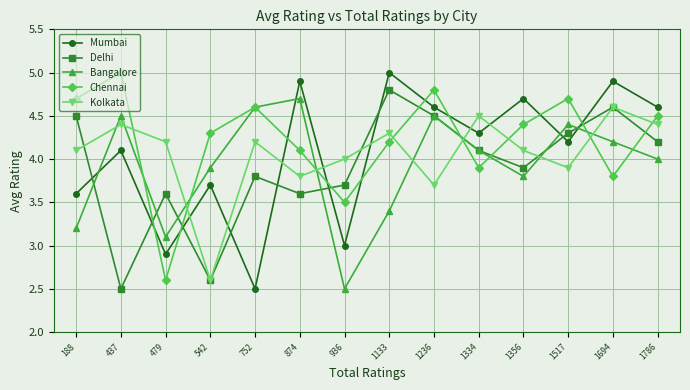

Which series has the largest total across all categories?

Chennai